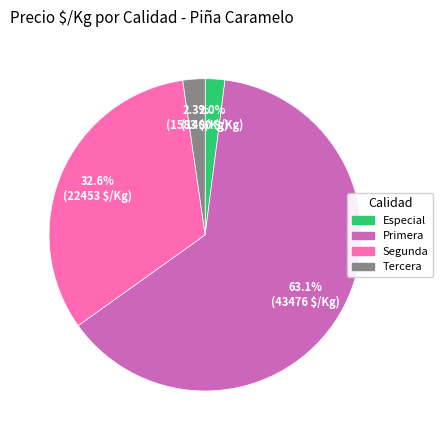

What percentage is the Segunda slice, to the nearest percent?

33%